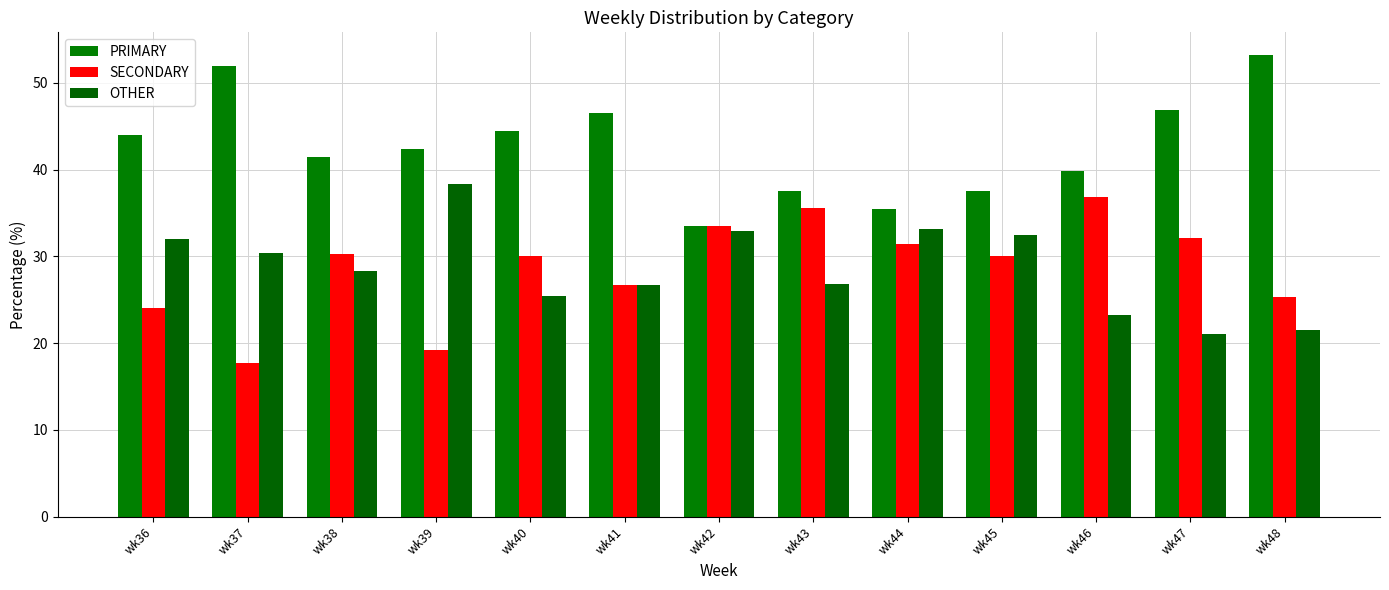

What is the difference between the OTHER values at wk46 and wk47?

2.2